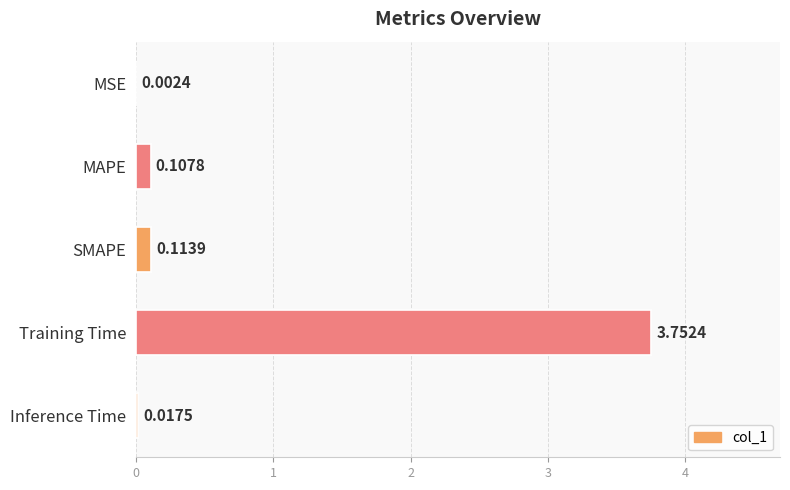

At which category does the chart reach its peak across all series?

Training Time